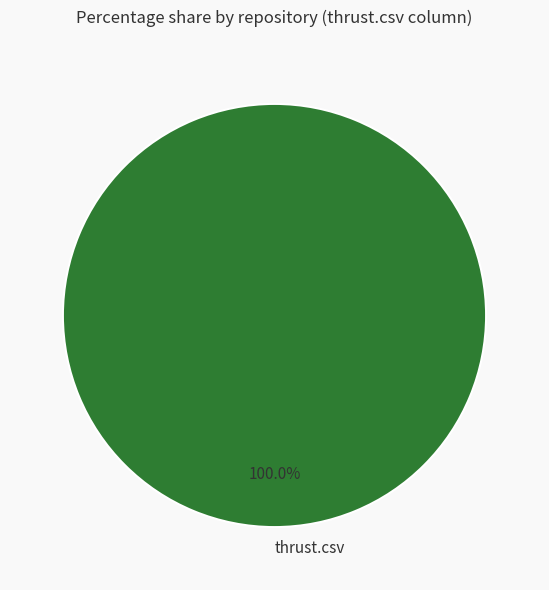

To the nearest percent, what percentage of the pie is thrust.csv?

100%